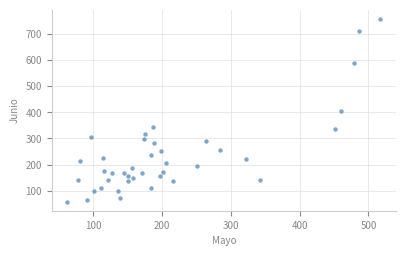

What is the range of Y values (max minus min)?

700.4